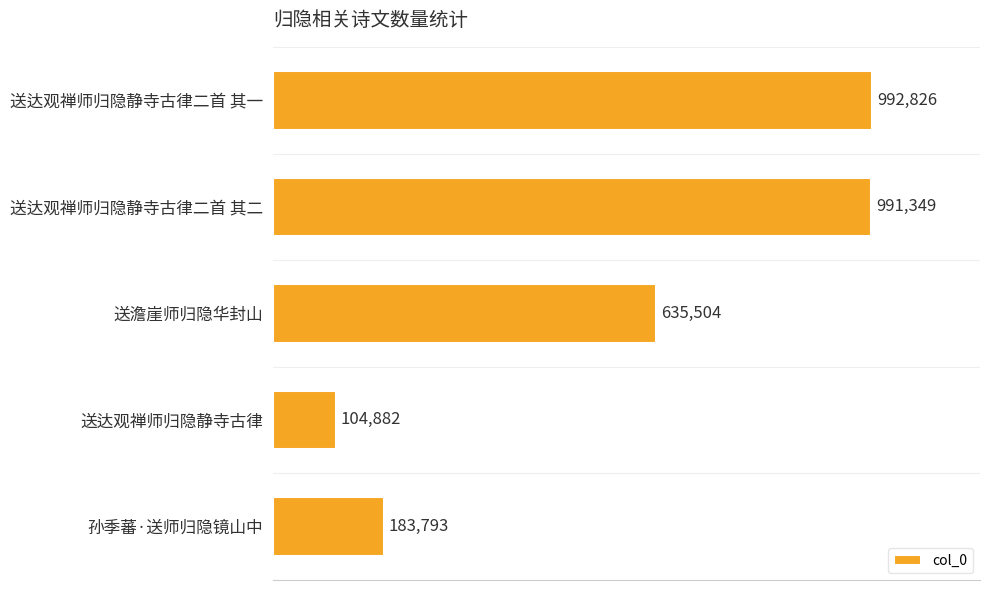

What is the smallest value displayed?

104882